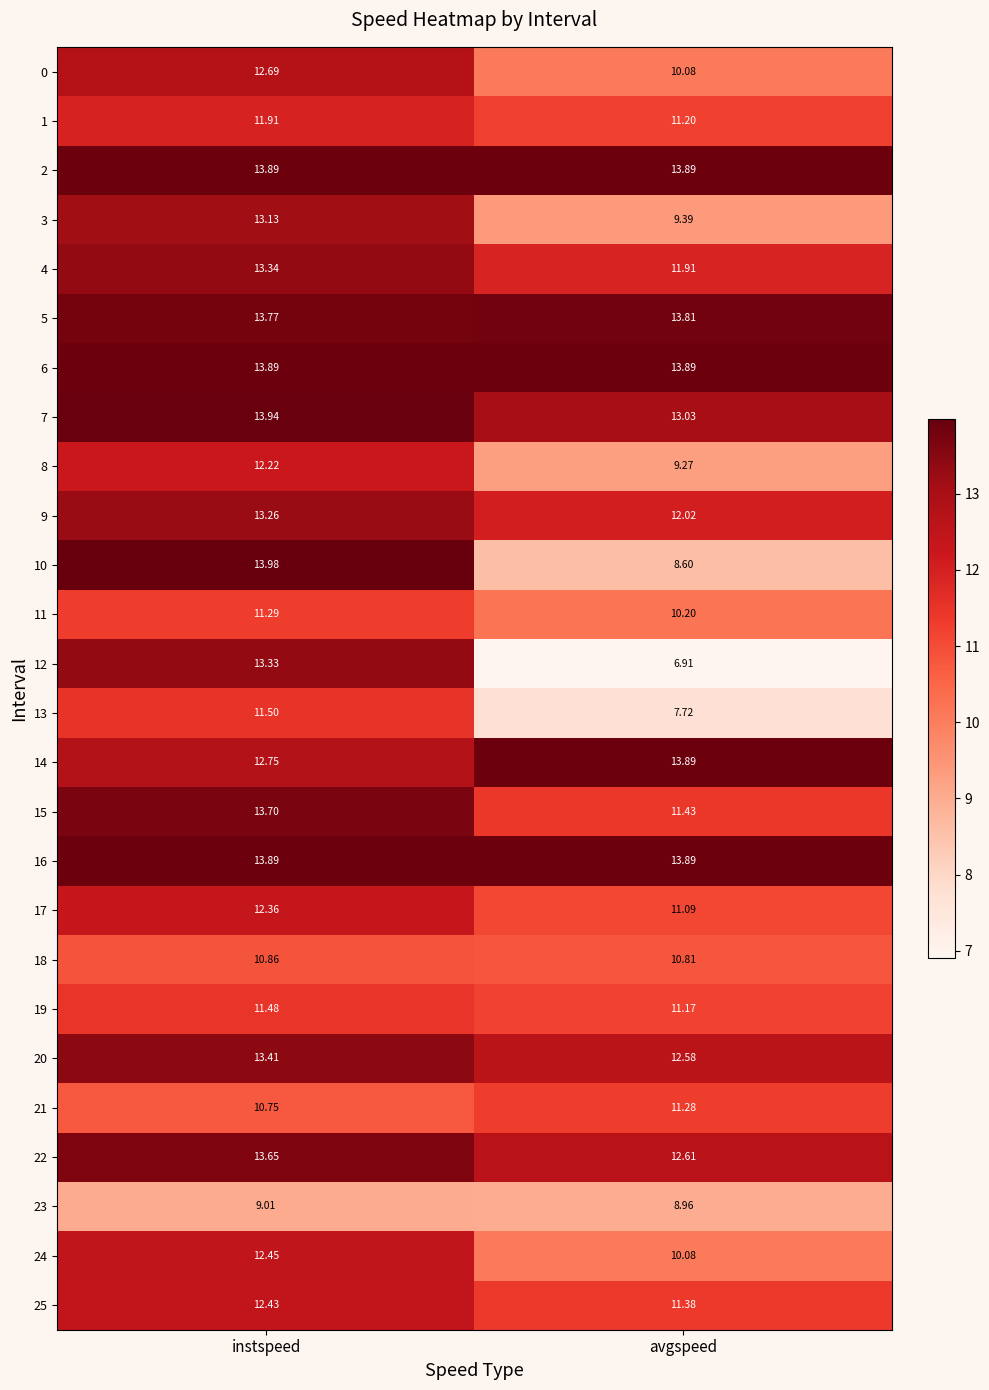

Which label corresponds to the largest value in the chart?

instspeed